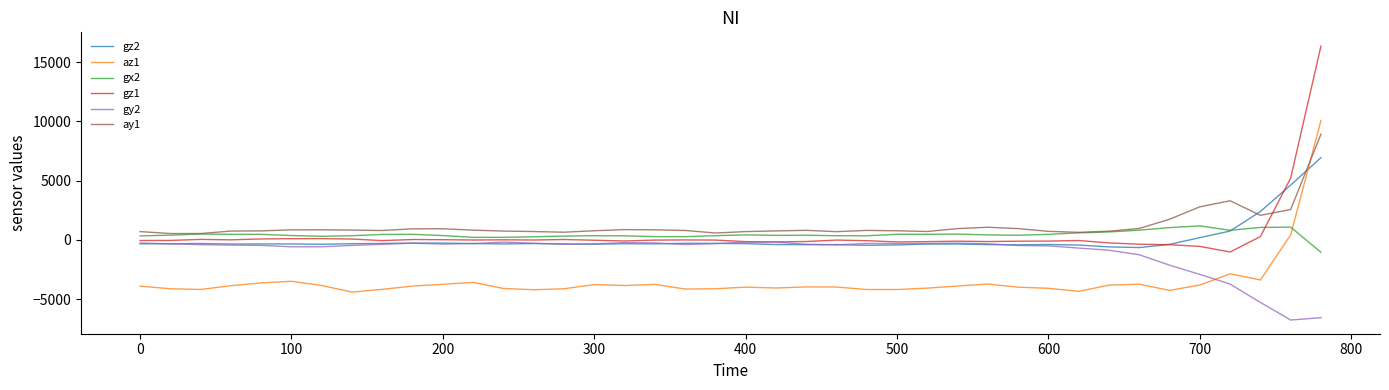

List the series in order of their peak value, highest first.

gz1, az1, ay1, gz2, gx2, gy2